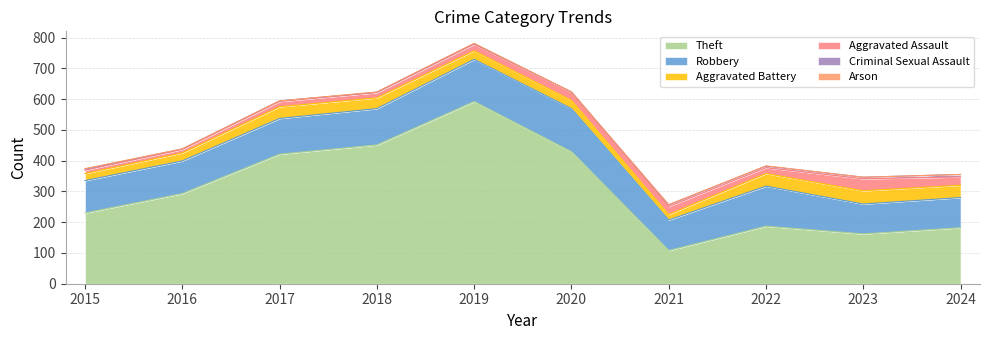

True or false: Aggravated Battery has a value of 43 at 2023.

True